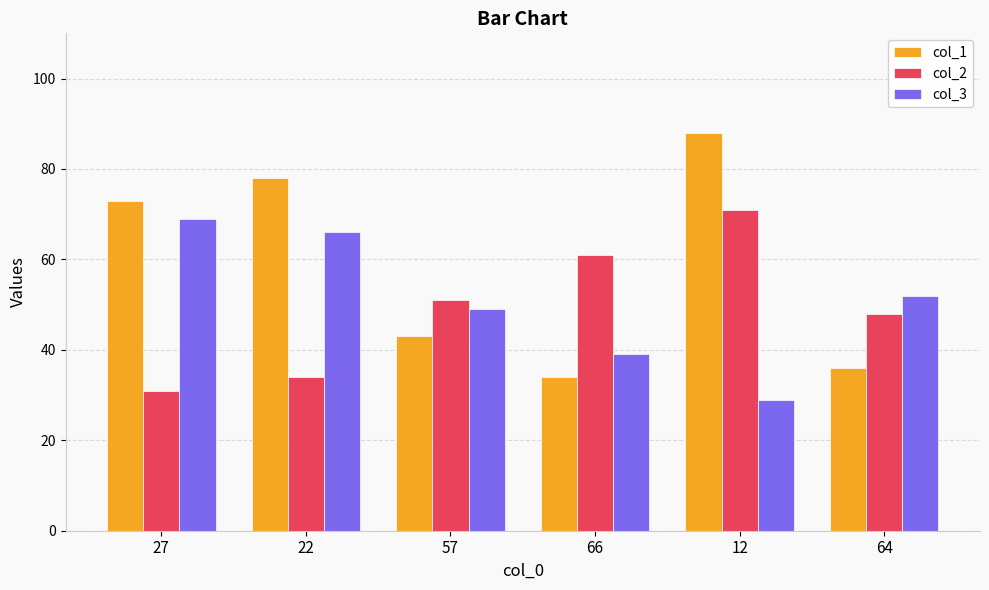

At which category does the chart reach its peak across all series?

12